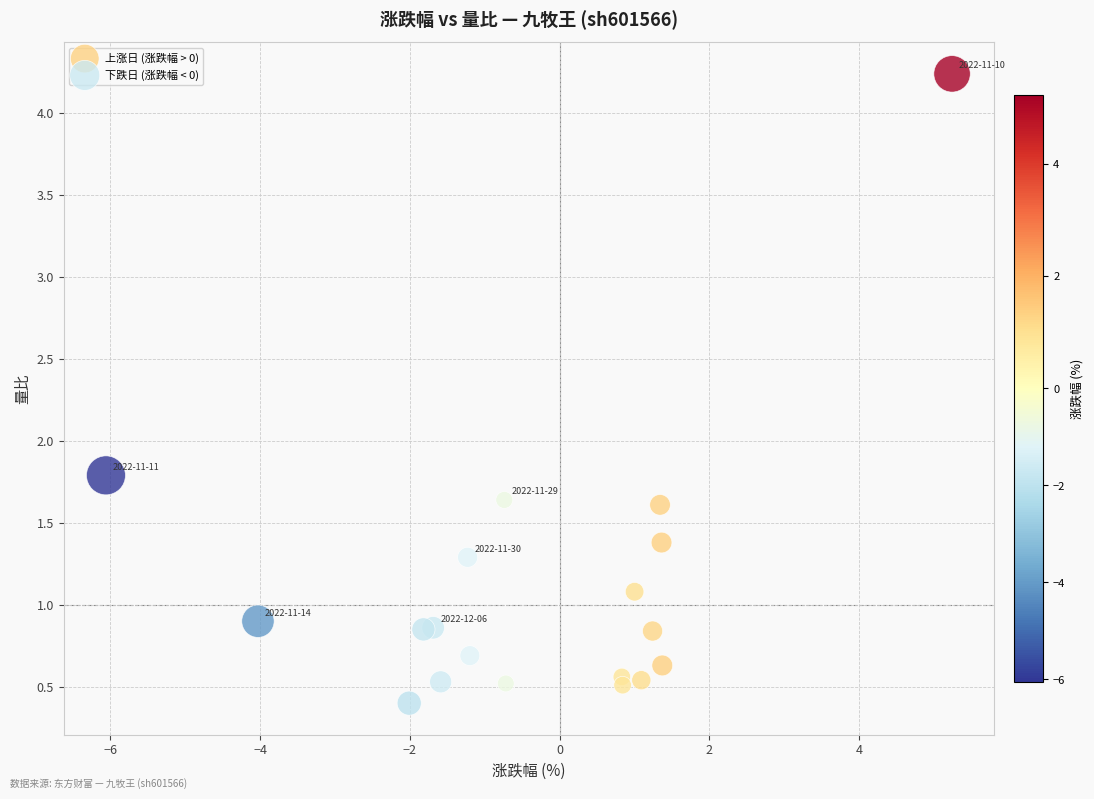

Which series reaches the maximum Y coordinate?

上涨日 (涨跌幅 > 0)